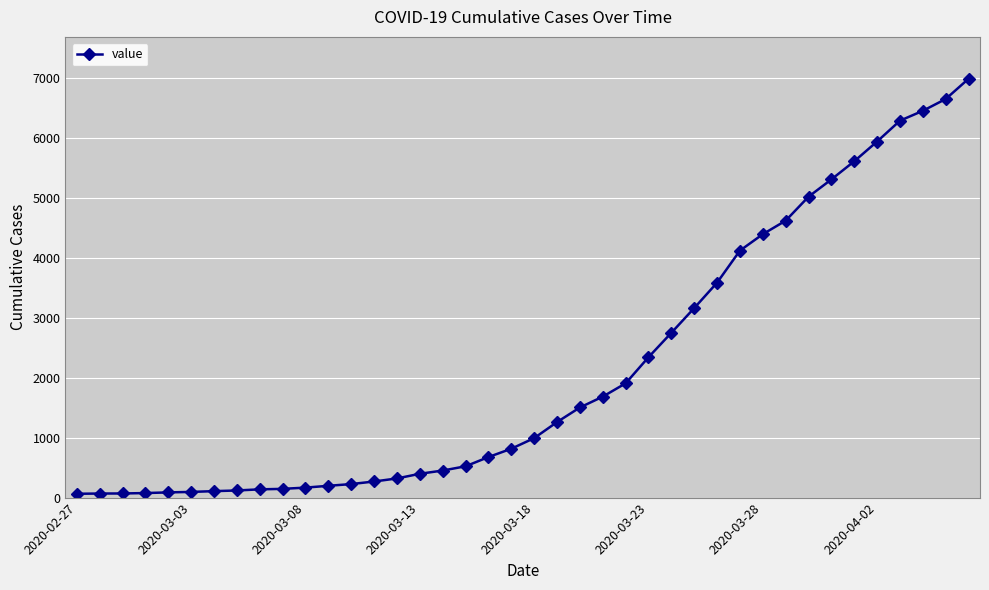

Does the chart display data point markers on the line(s)?

Yes